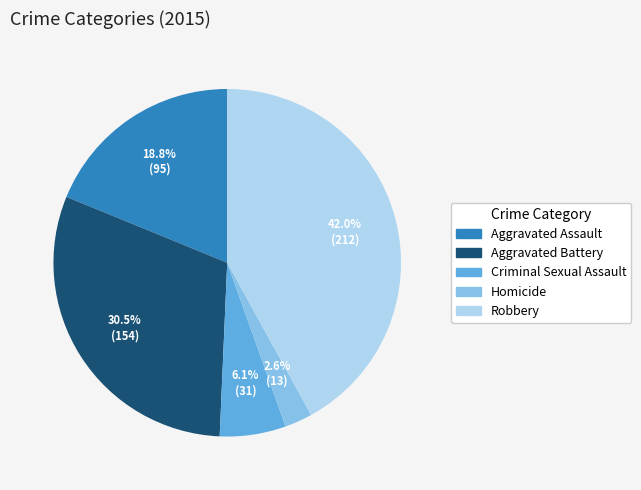

Does Criminal Sexual Assault represent more than half of the total?

No